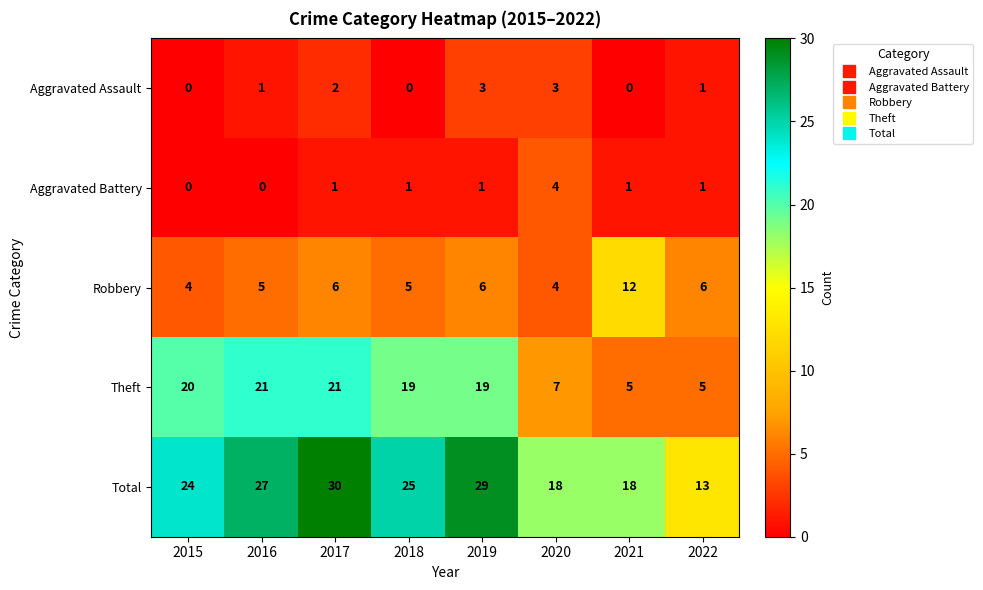

What is the difference between the Theft values at 2017 and 2021?

16